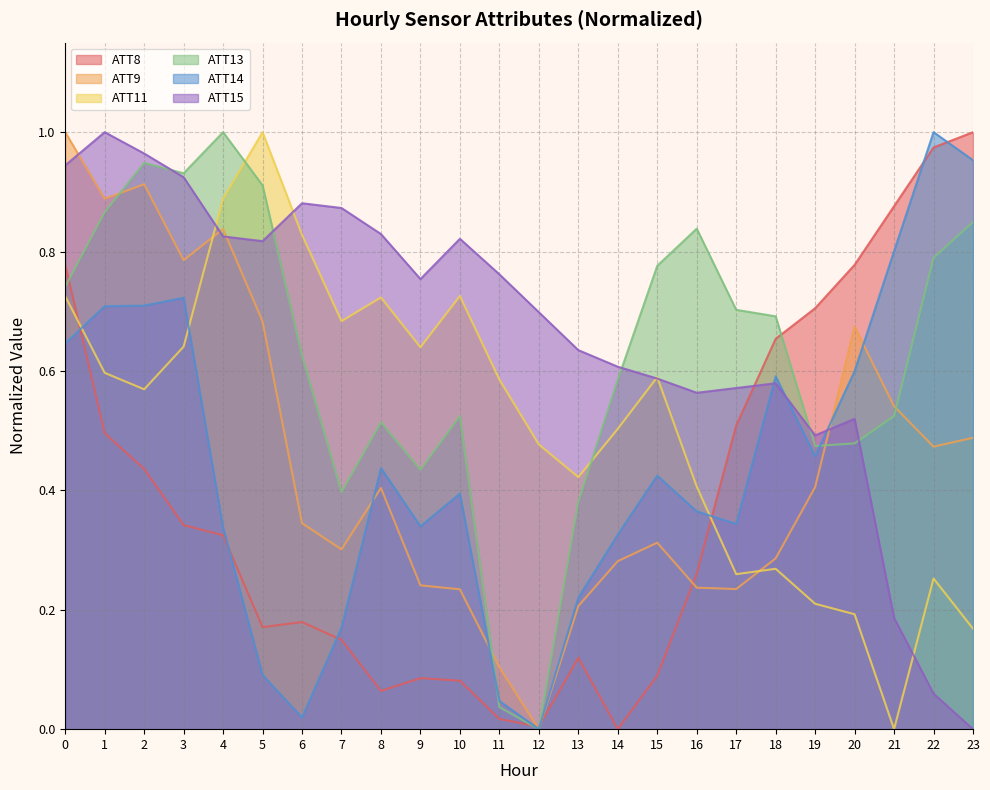

How many times do ATT11 and ATT14 cross each other?

3